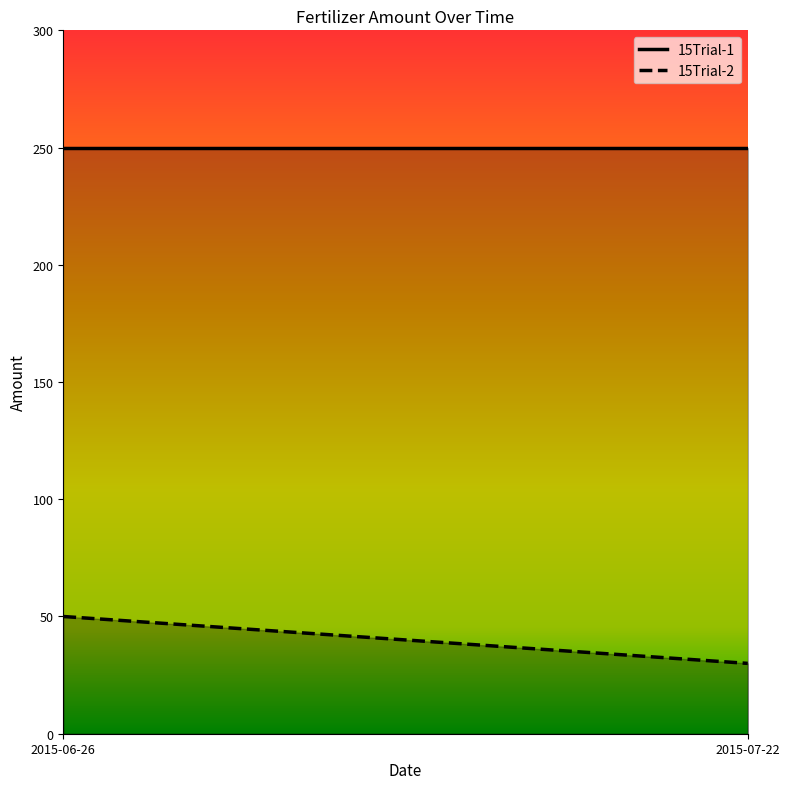

What is the sum of the 15Trial-2 values at 2015-06-26 and 2015-07-22?

80